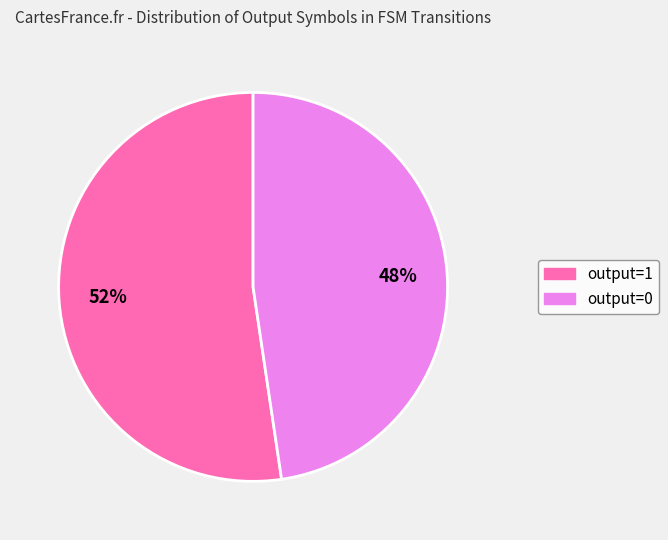

Which has a higher value, output=0 or output=1?

output=1